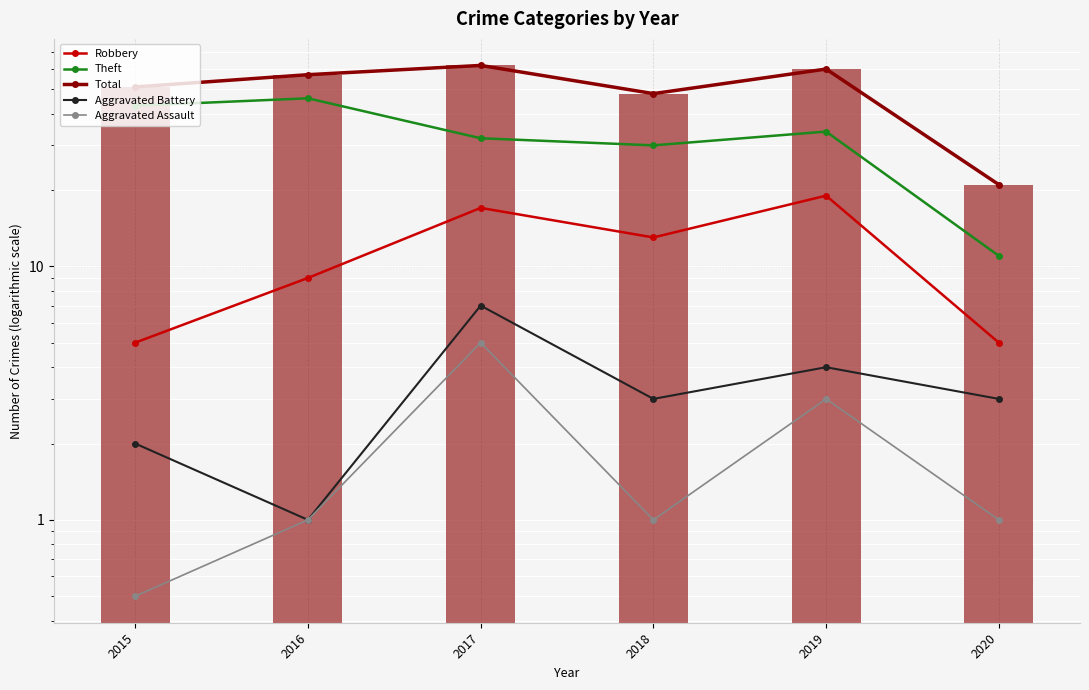

What is the difference between the maximum and minimum values in the Aggravated Assault series?

4.5